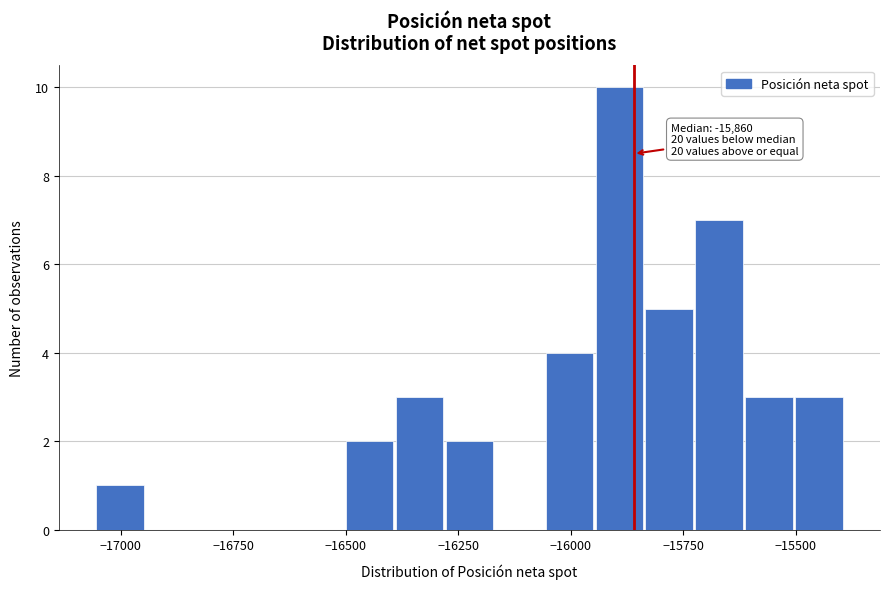

Read against the x-axis, roughly where is the centre of the tallest bar?

-15900